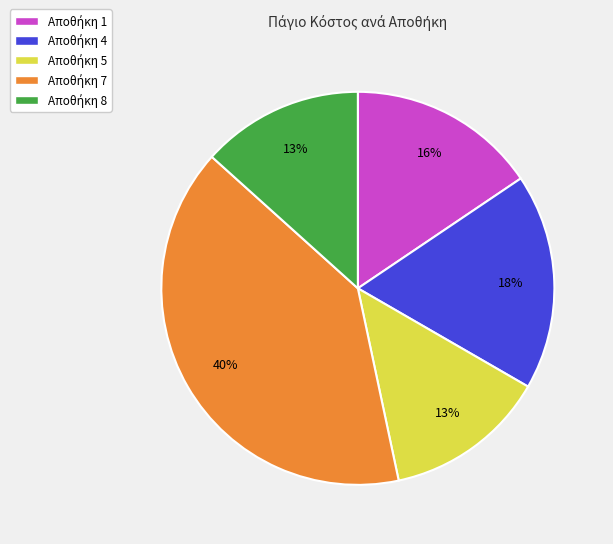

Does any single category account for the majority?

No